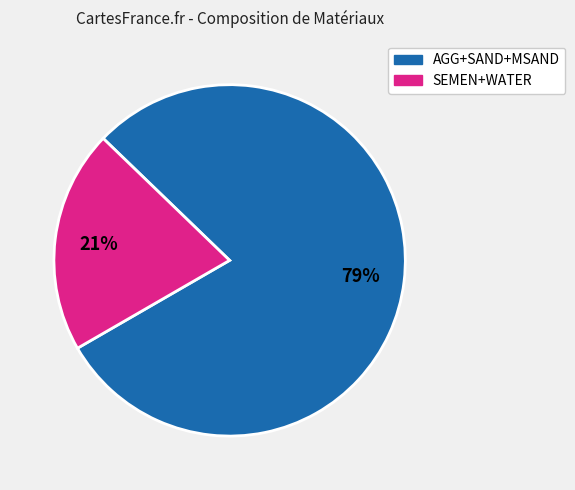

To the nearest percent, what is the average slice percentage?

50%